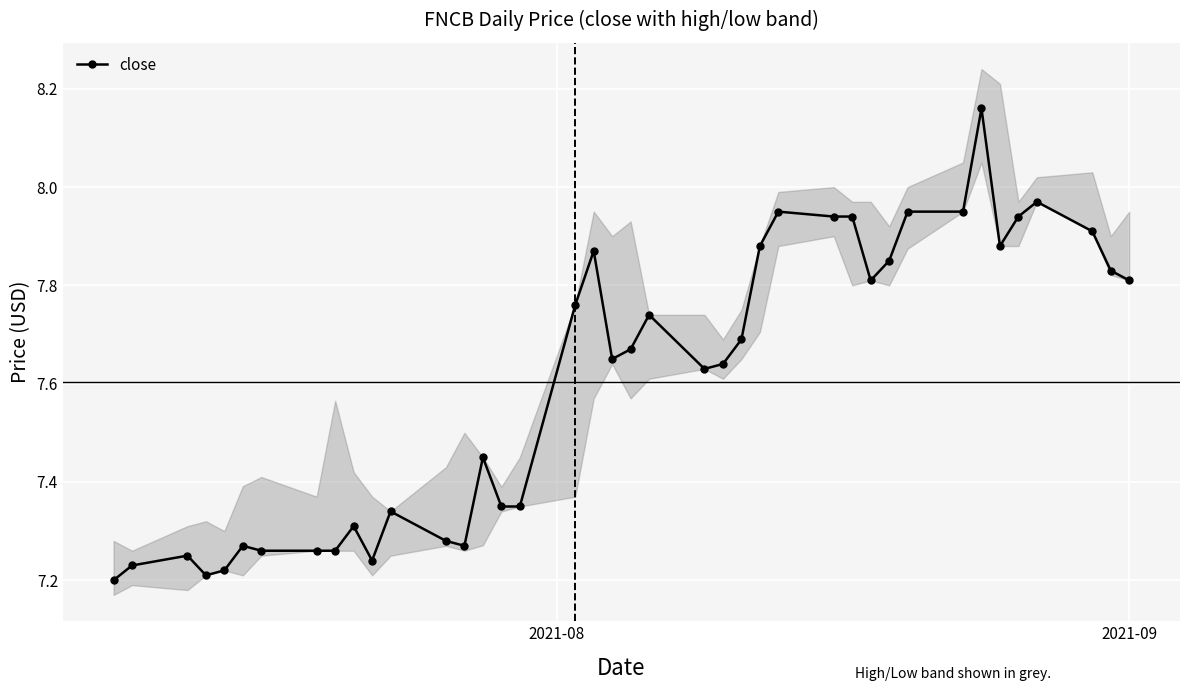

True or false: close has more than 2 interior local peaks.

True